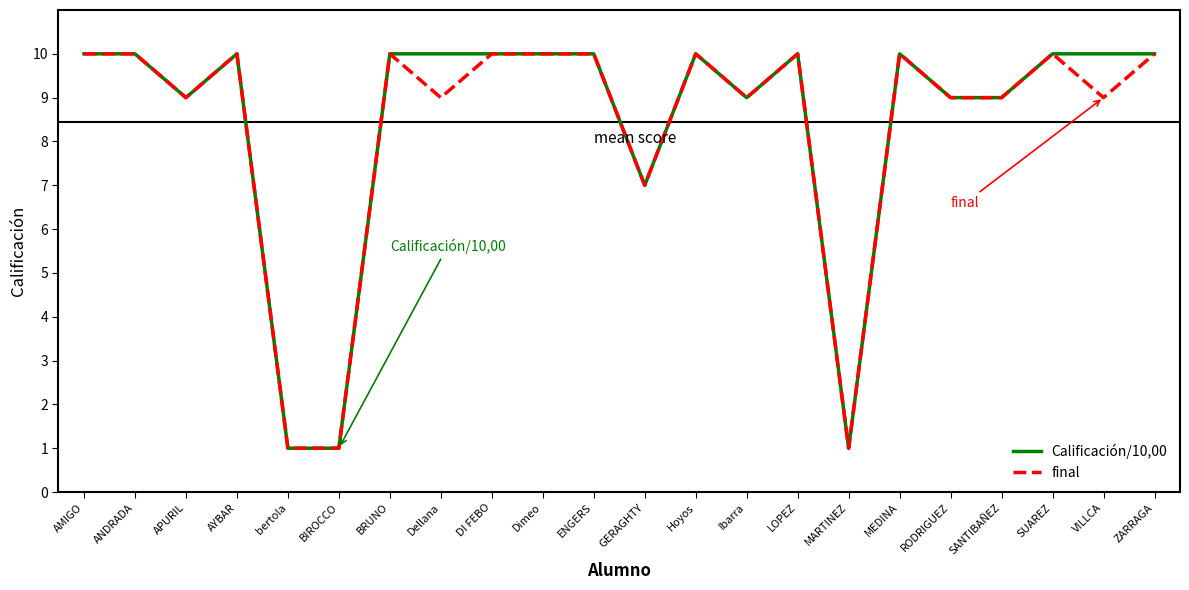

True or false: Calificación/10,00 has a value of 9 at Ibarra.

True